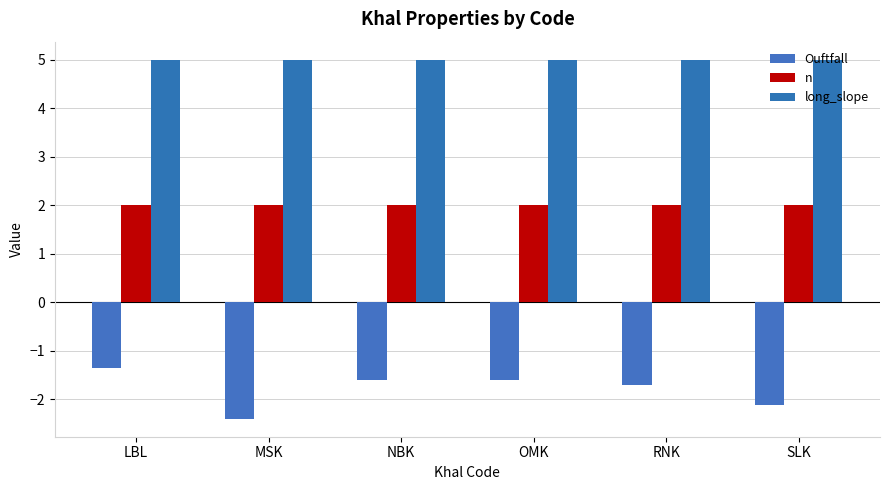

What is the label of the 5th bar from the left?

RNK